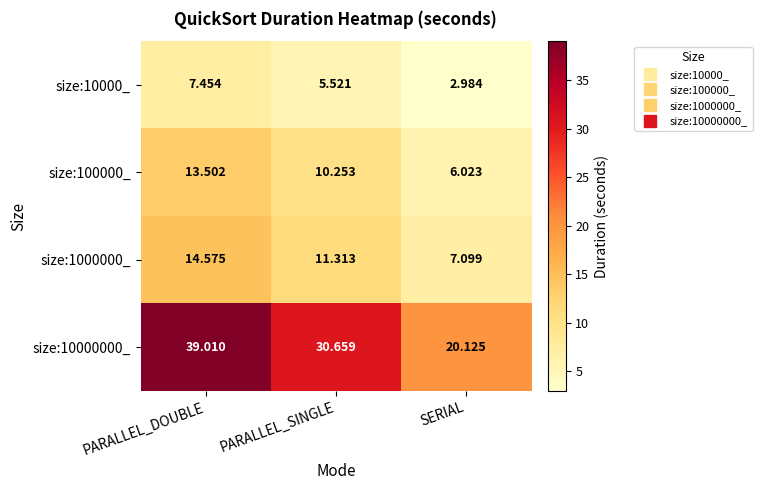

Where is size:10000_ nearest to the value 5?

PARALLEL_SINGLE